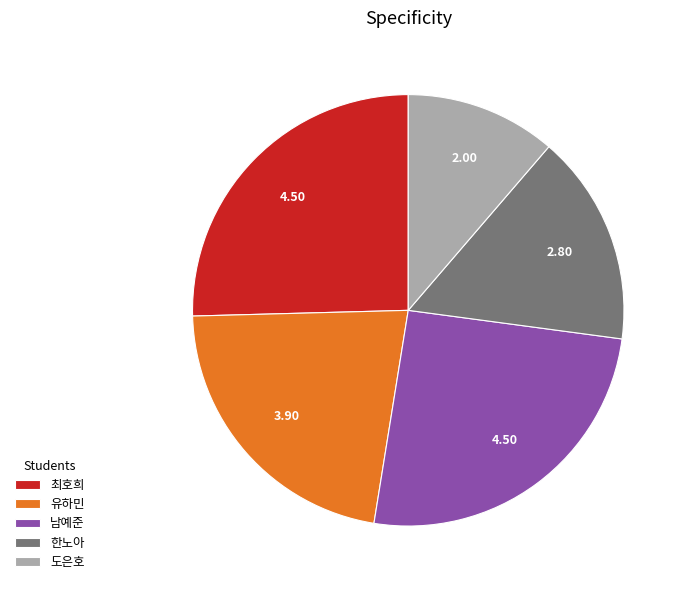

How many segments does this pie chart have?

5